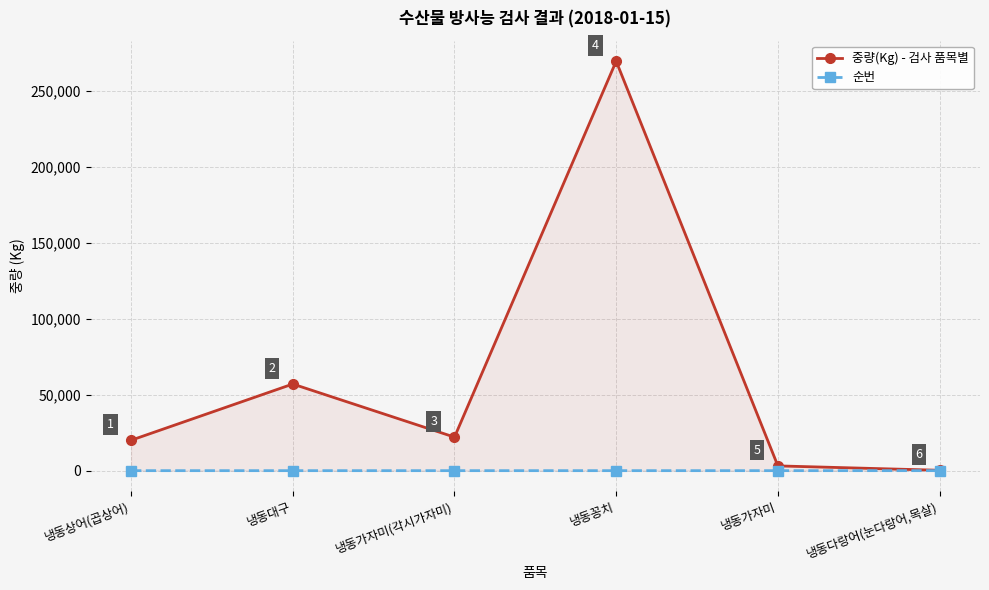

Is the value of 순번 at 냉동가자미 greater than the value of 중량(Kg) - 검사 품목별 at 냉동대구?

No